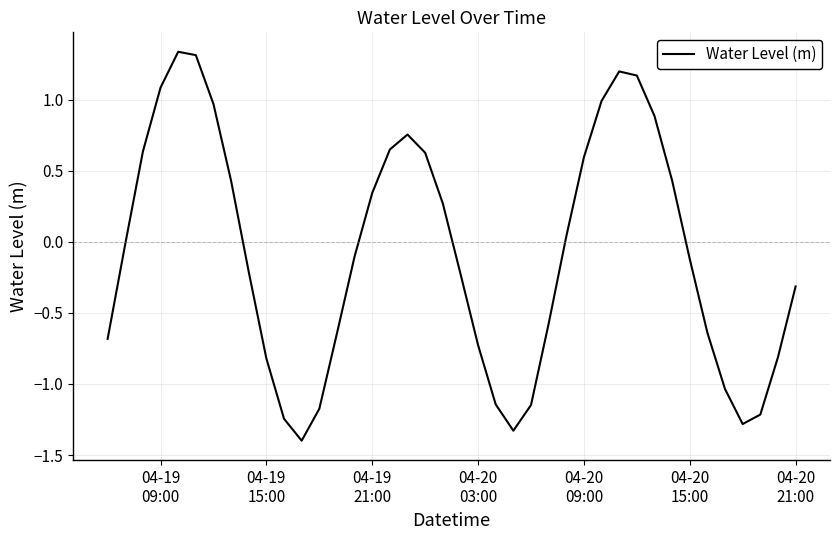

What is the smallest value displayed?

-1.4